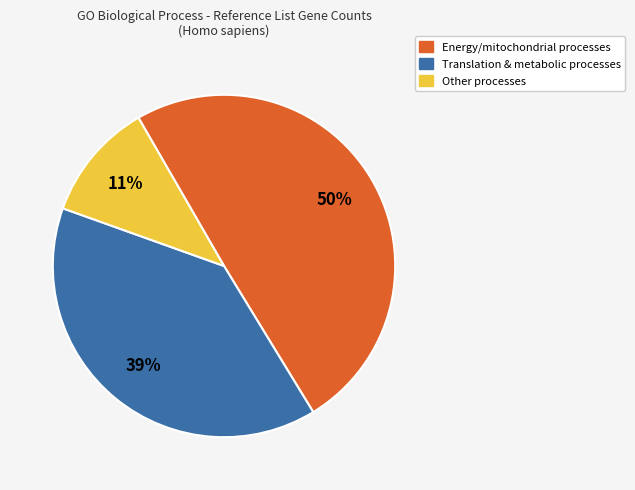

Is there a majority slice in this chart?

No